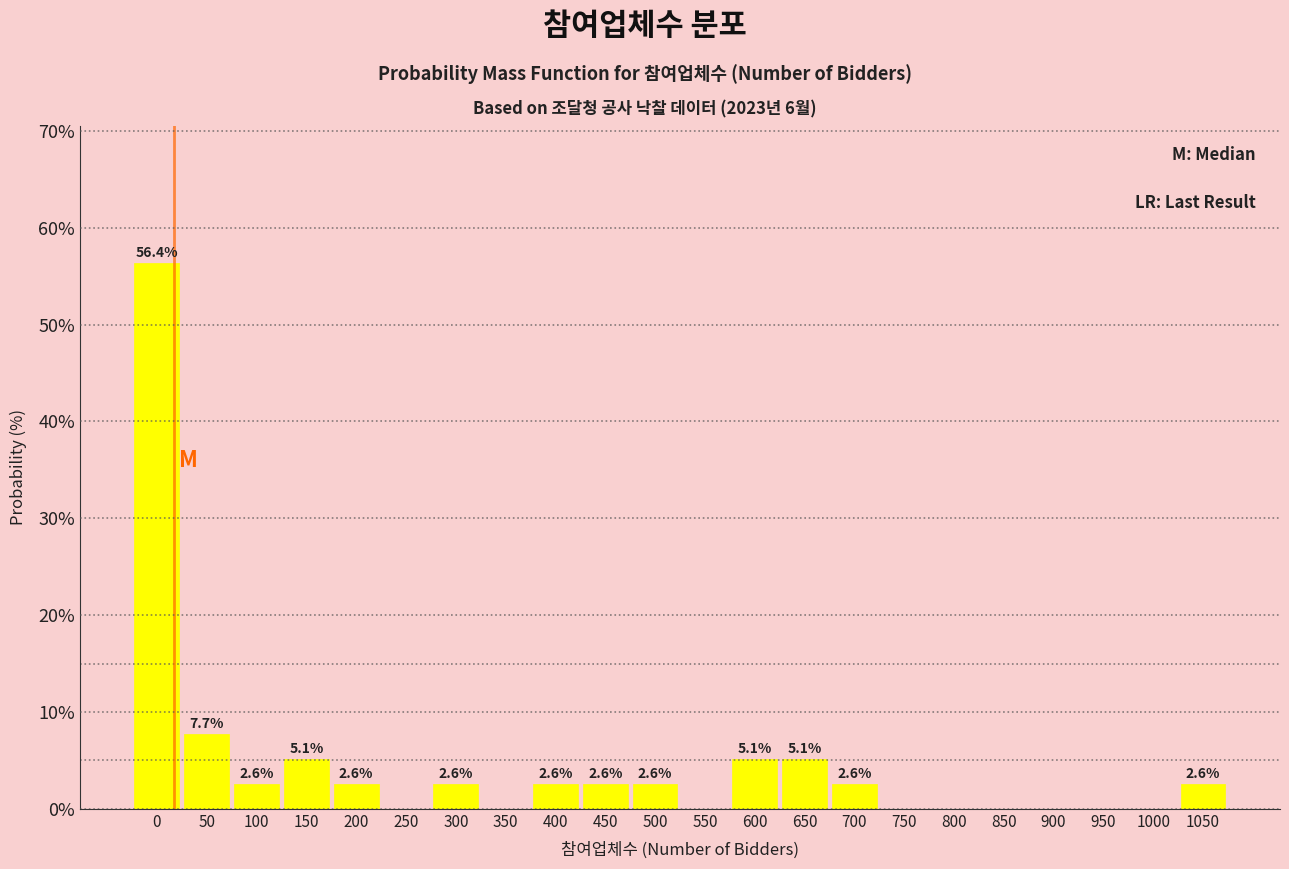

Reading left to right, list all the values displayed in this chart.

0=56.4	50=7.7	100=2.6	150=5.1	200=2.6	250=0.0	300=2.6	350=0.0	400=2.6	450=2.6	500=2.6	550=0.0	600=5.1	650=5.1	700=2.6	750=0.0	800=0.0	850=0.0	900=0.0	950=0.0	1000=0.0	1050=2.6